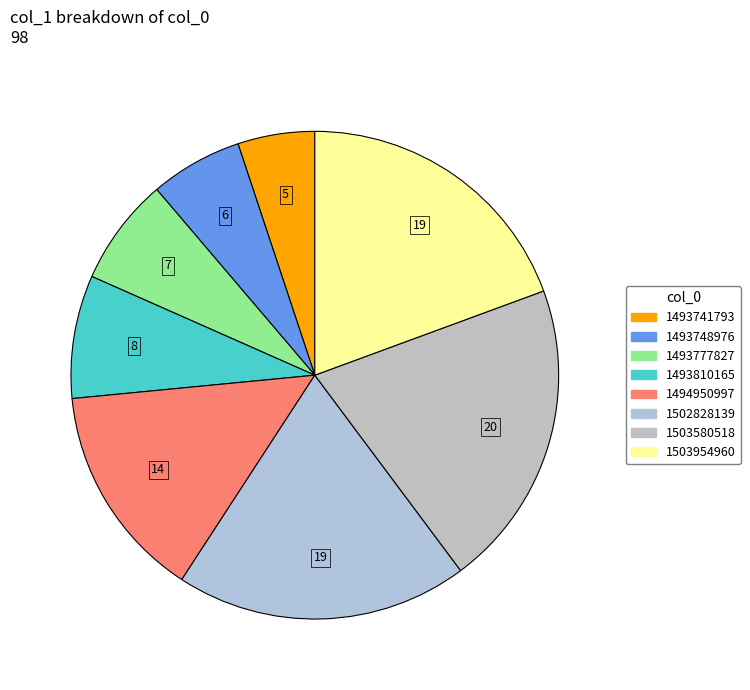

Count the number of slices in the pie.

8